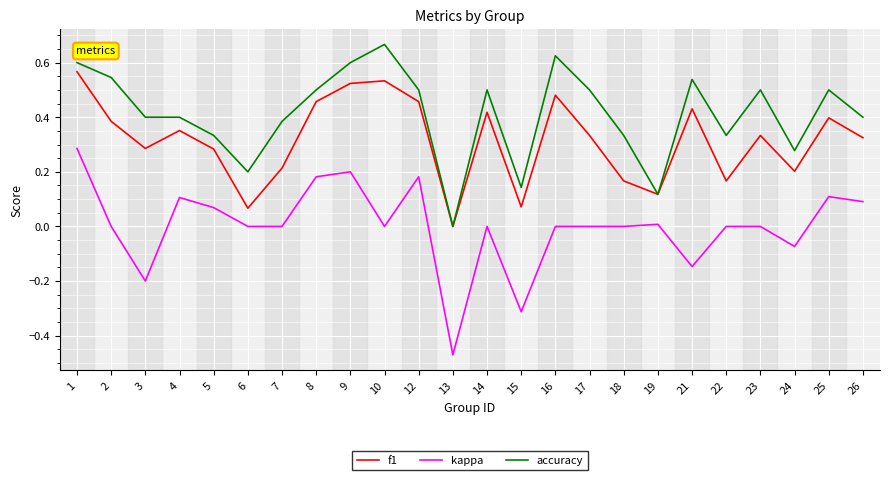

Where is the first local minimum for f1?

3